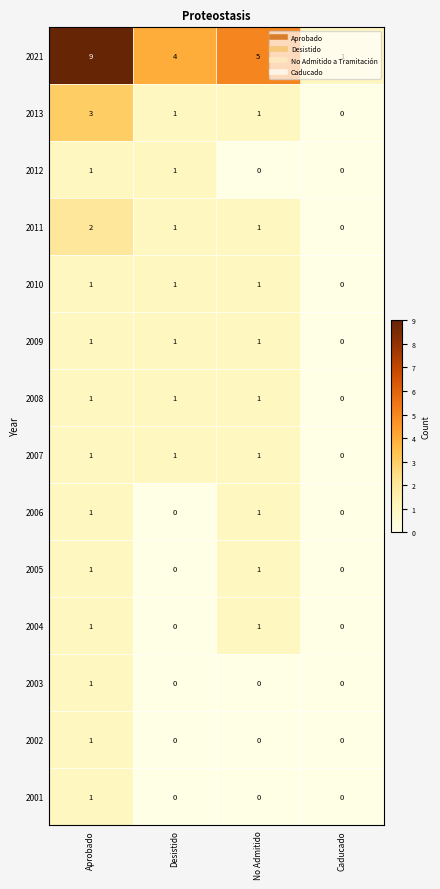

The value of 2011 at Caducado is 1. True or false?

False